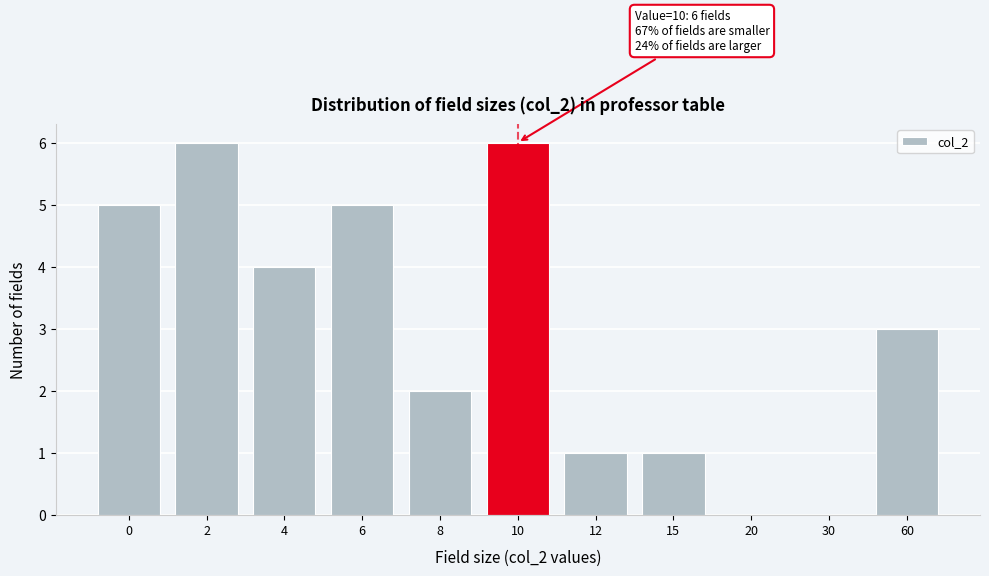

Reading left to right, list all the values displayed in this chart.

0=5	2=6	4=4	6=5	8=2	10=6	12=1	15=1	20=0	30=0	60=3